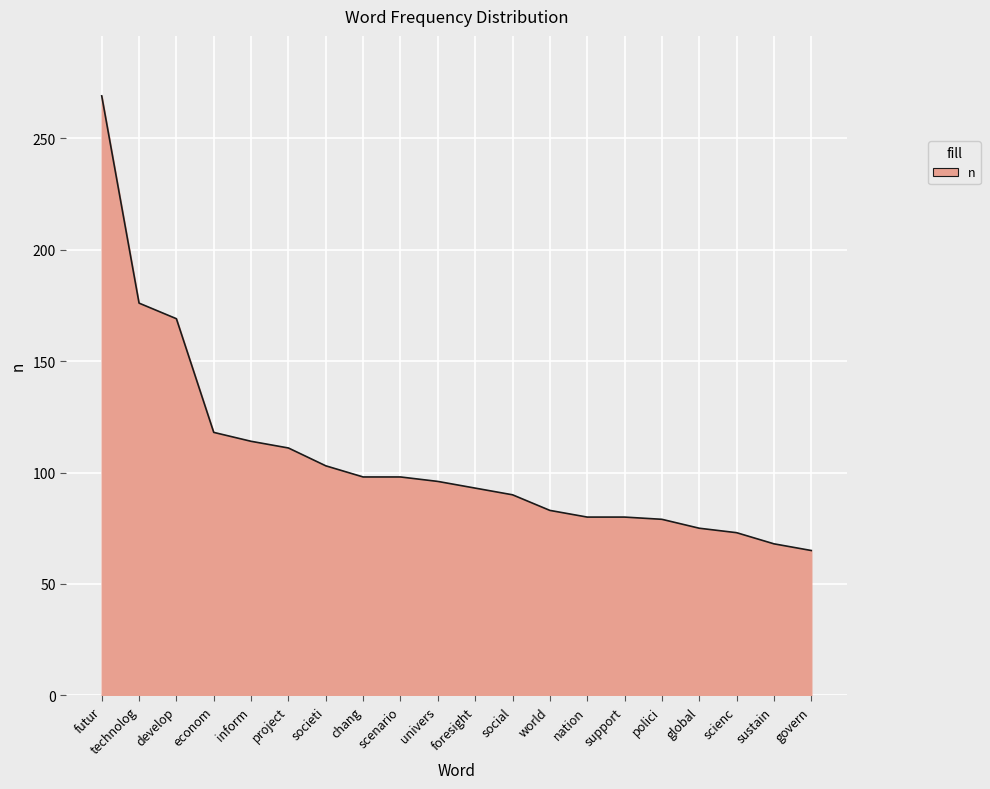

What is the difference between the maximum and second lowest values?

201